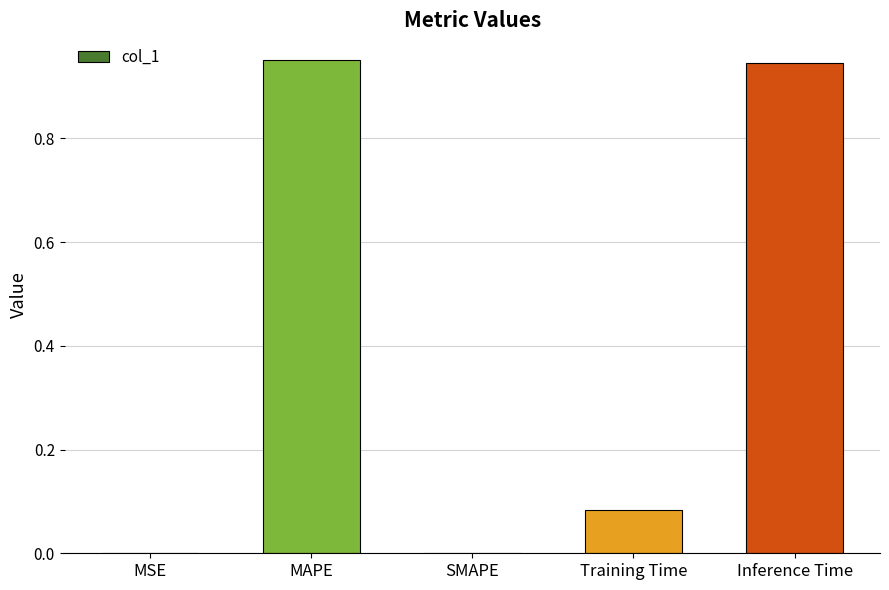

What is the sum of all values?

2.0